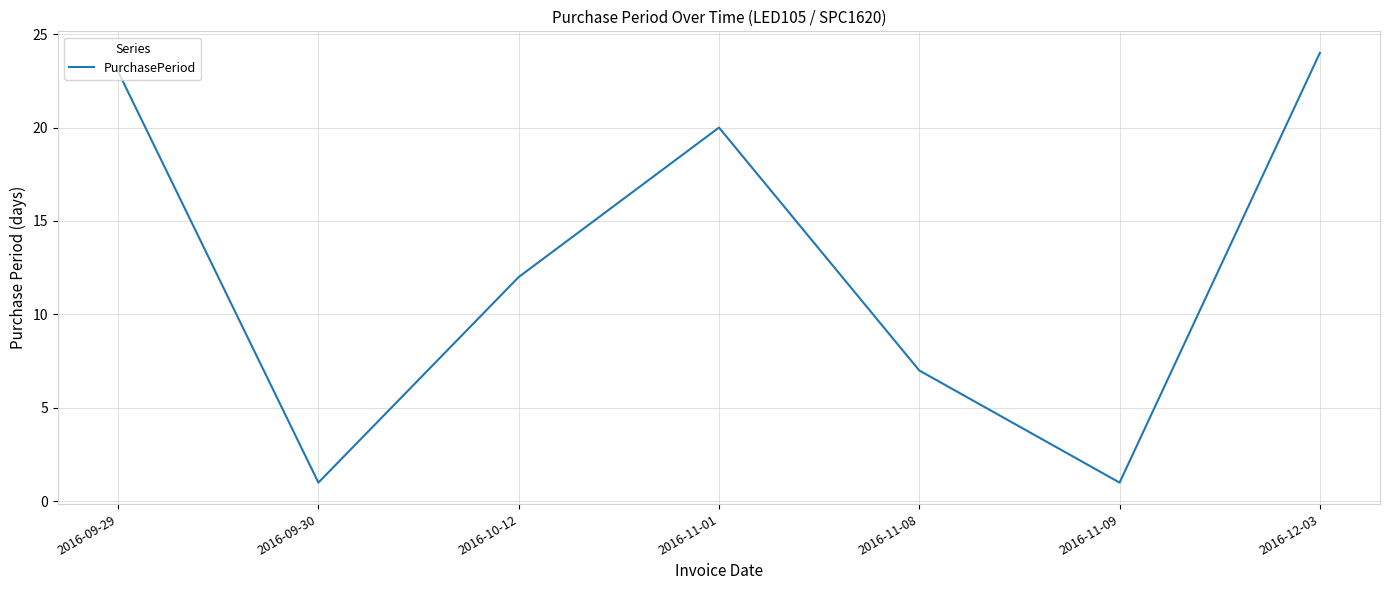

Count the number of categories in the chart.

7